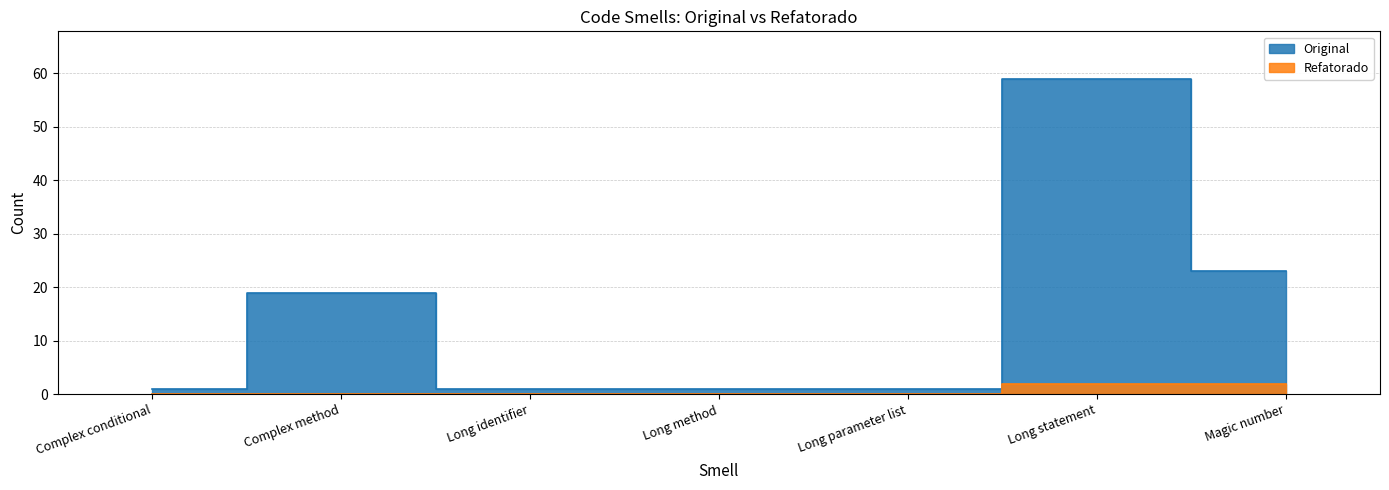

Reading left to right, extract all data points from this chart.

Original: Complex conditional=1	Complex method=19	Long identifier=1	Long method=1	Long parameter list=1	Long statement=59	Magic number=23
Refatorado: Complex conditional=0	Complex method=0	Long identifier=0	Long method=0	Long parameter list=0	Long statement=2	Magic number=2